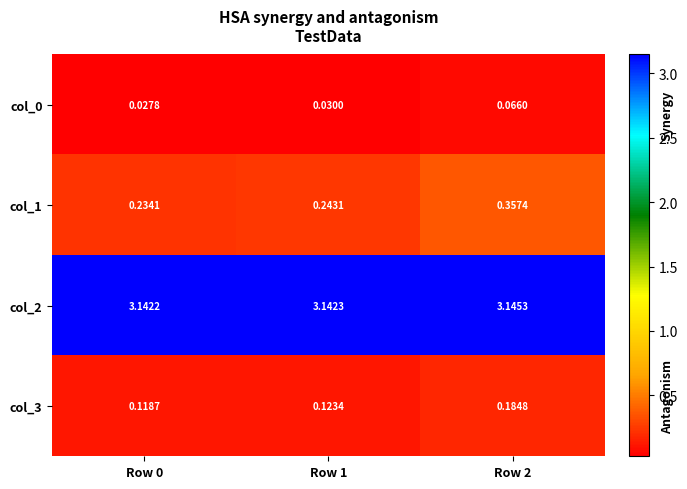

At how many categories does at least one series exceed 3?

3